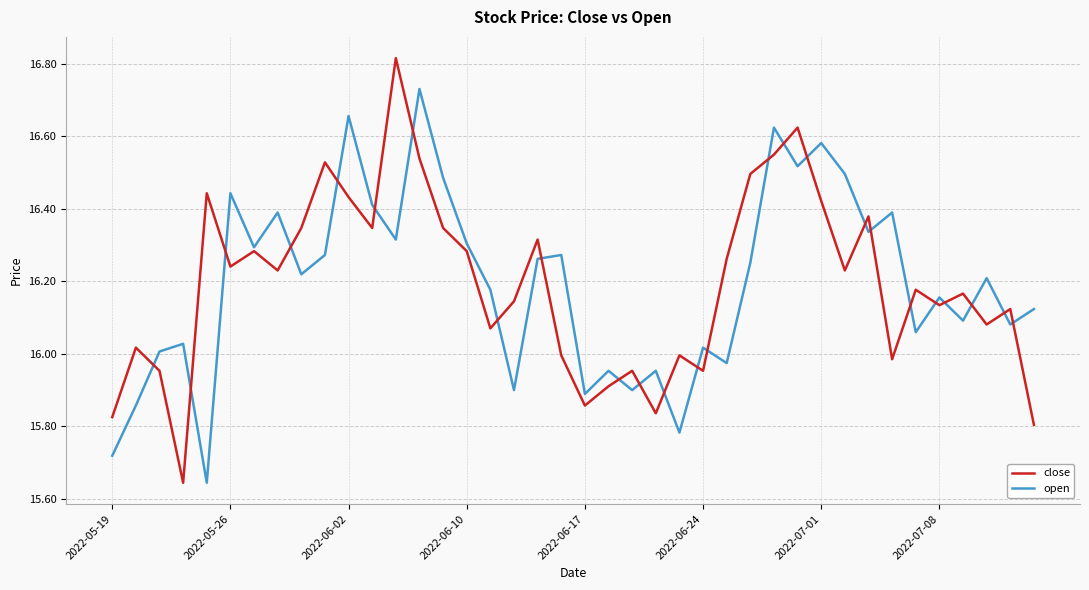

List the series in order of their peak value, lowest first.

open, close